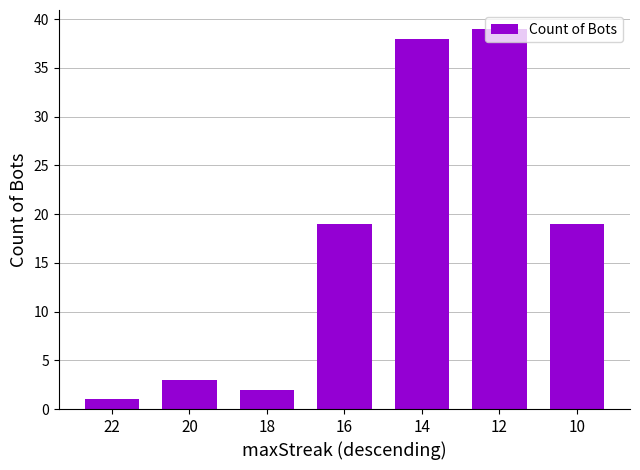

Between 18 and 22, which is larger?

18